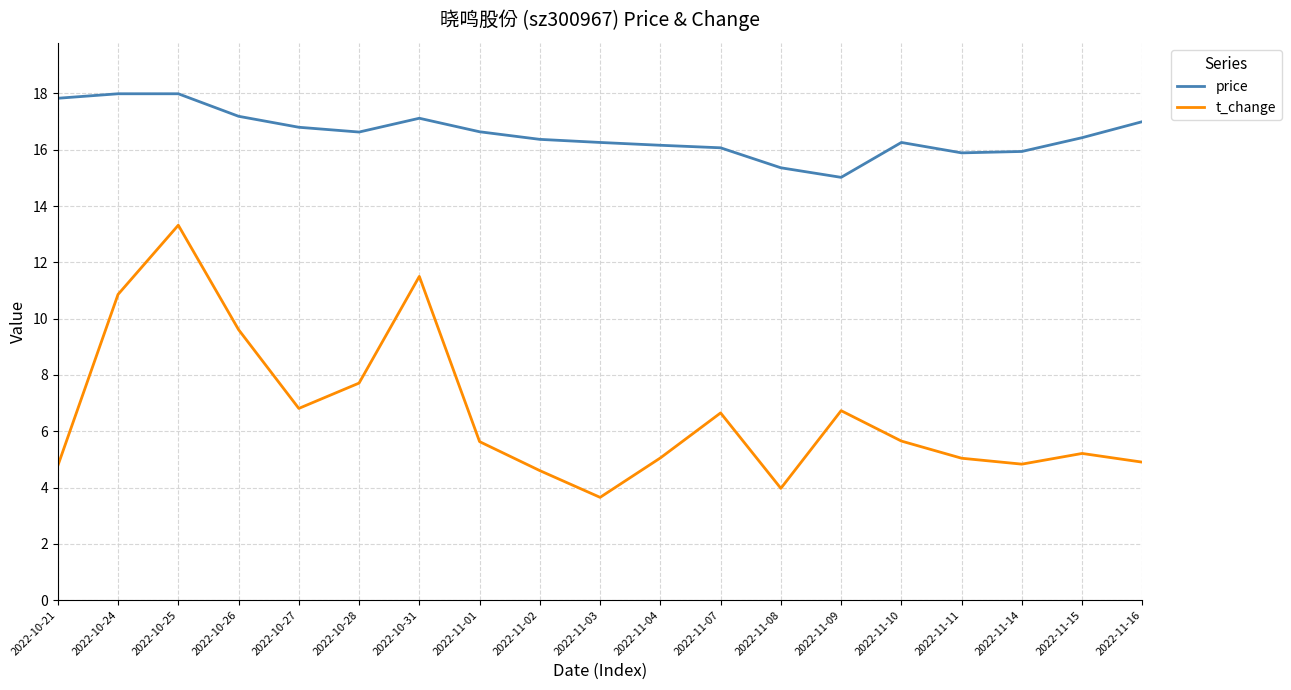

What are all the series names shown in the legend?

price, t_change